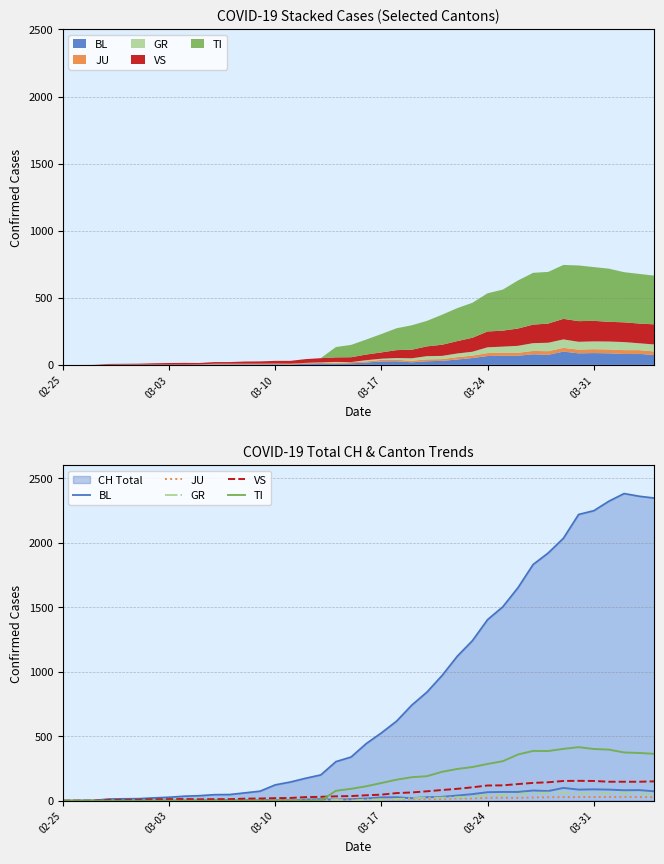

What is the value of the BL point at the 26th from the left?

30